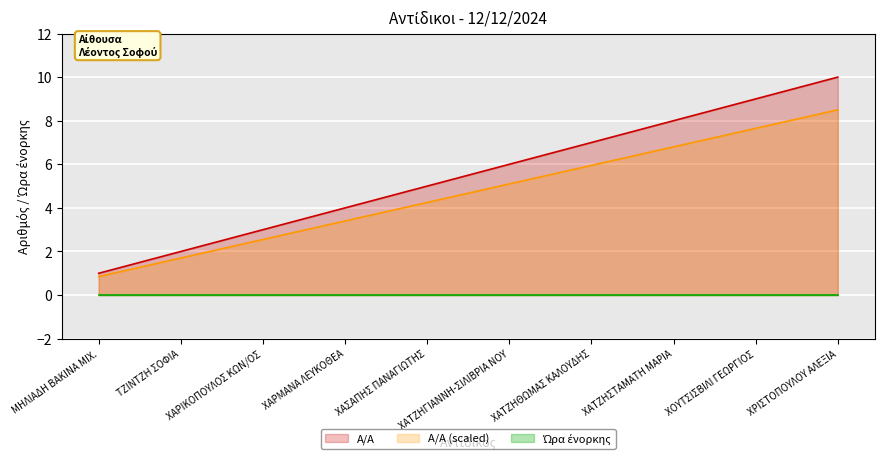

True or false: the data shows 7 at ΧΑΤΖΗΘΩΜΑΣ ΚΑΛΟΥΔΗΣ.

True